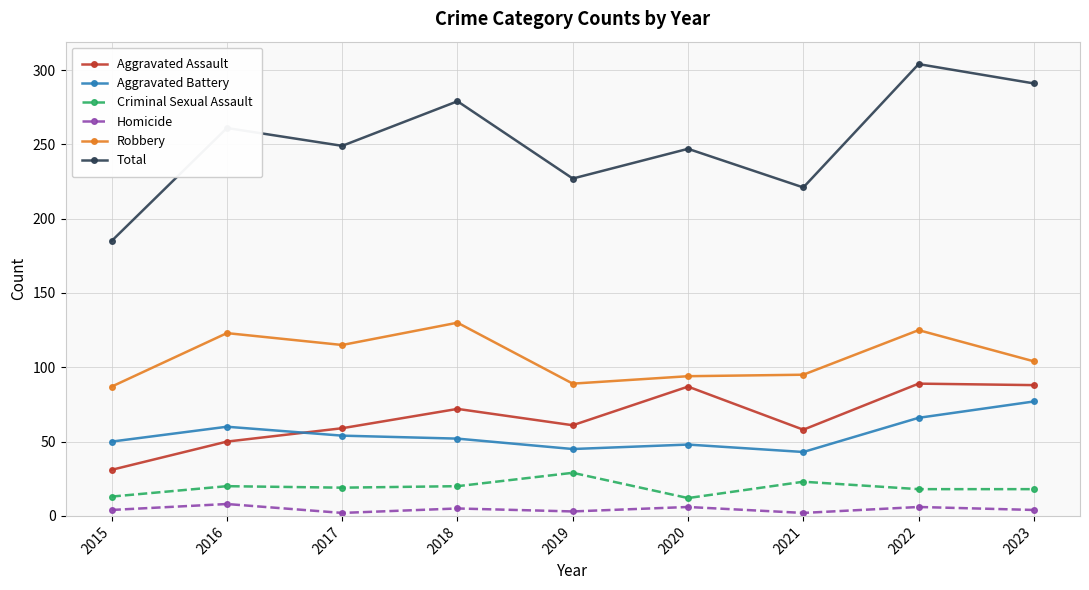

Which label corresponds to the largest value in the chart?

2022